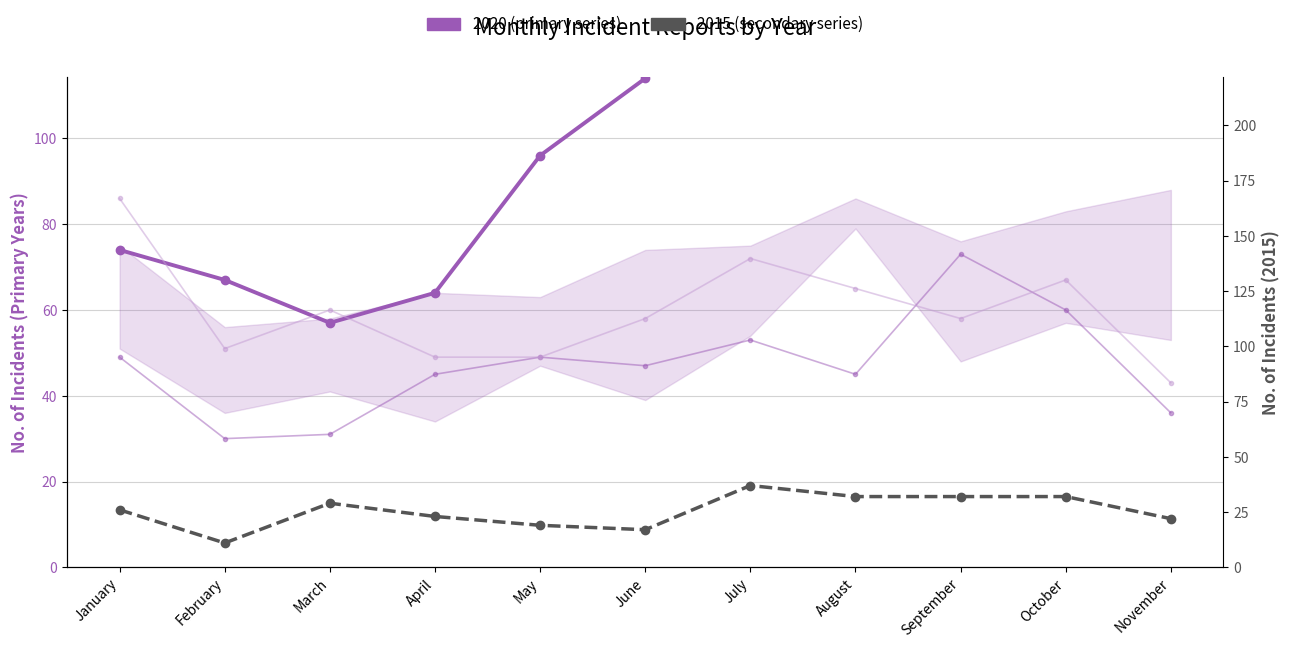

True or false: 2020 (primary) has a value of 83 at July.

False